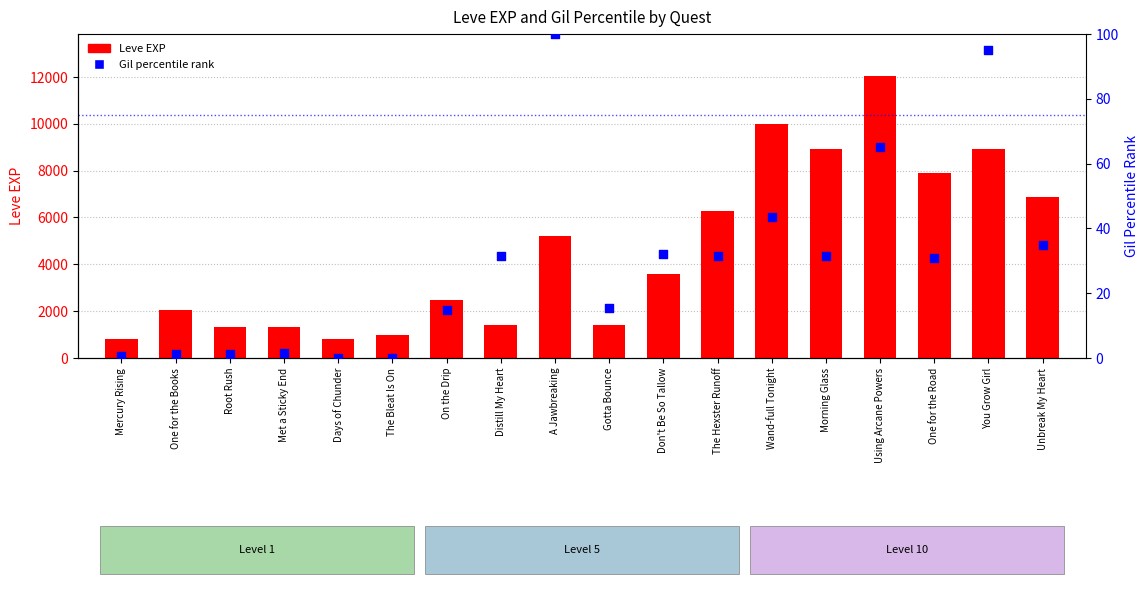

Which series reaches the maximum Y coordinate?

Leve EXP